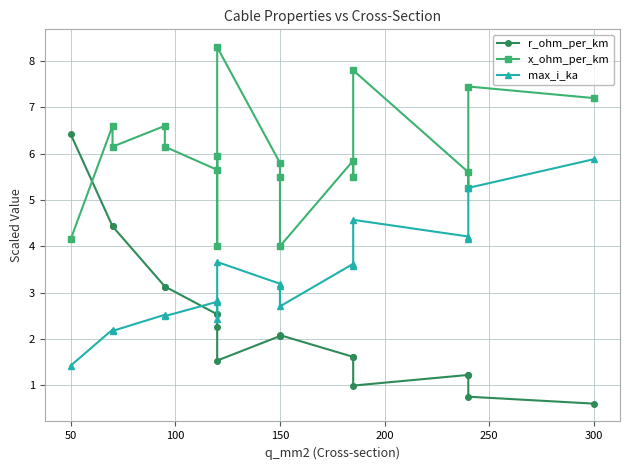

What are all the series names shown in the legend?

r_ohm_per_km, x_ohm_per_km, max_i_ka